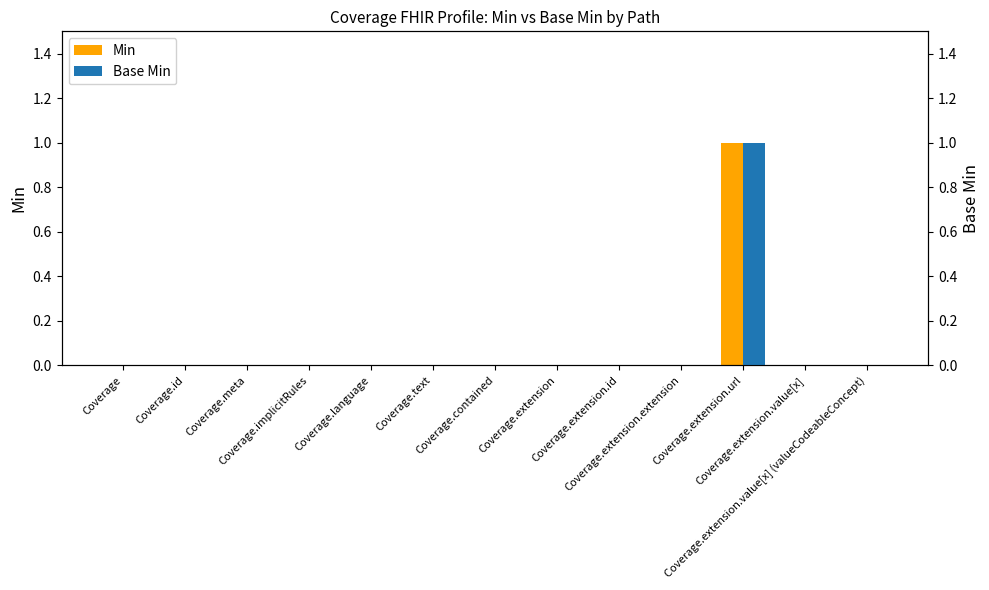

Between Coverage.contained and Coverage.extension.id, which series saw the biggest shift?

Min